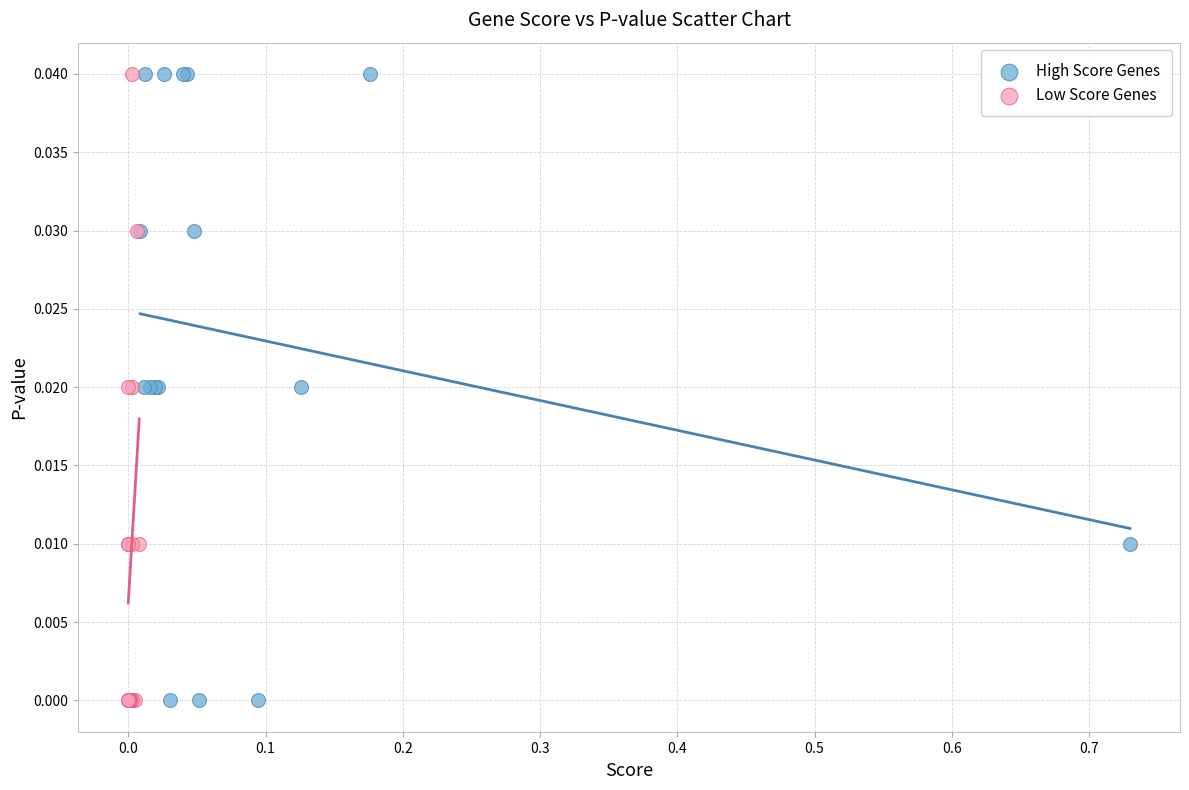

What are all the series names shown in the legend?

High Score Genes, Low Score Genes